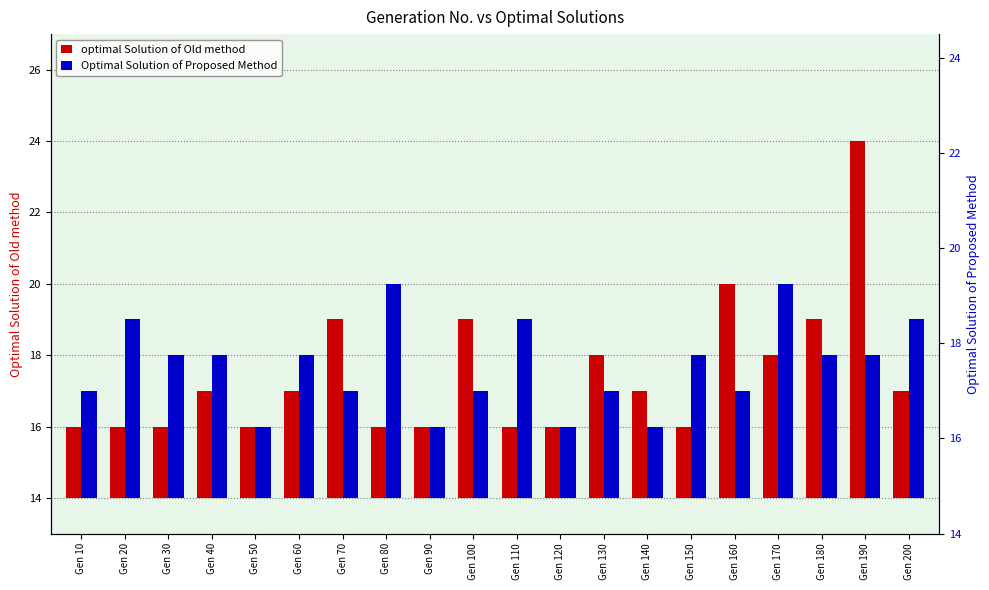

List the series in order of their overall mean, lowest first.

optimal Solution of Old method, Optimal Solution of Proposed Method